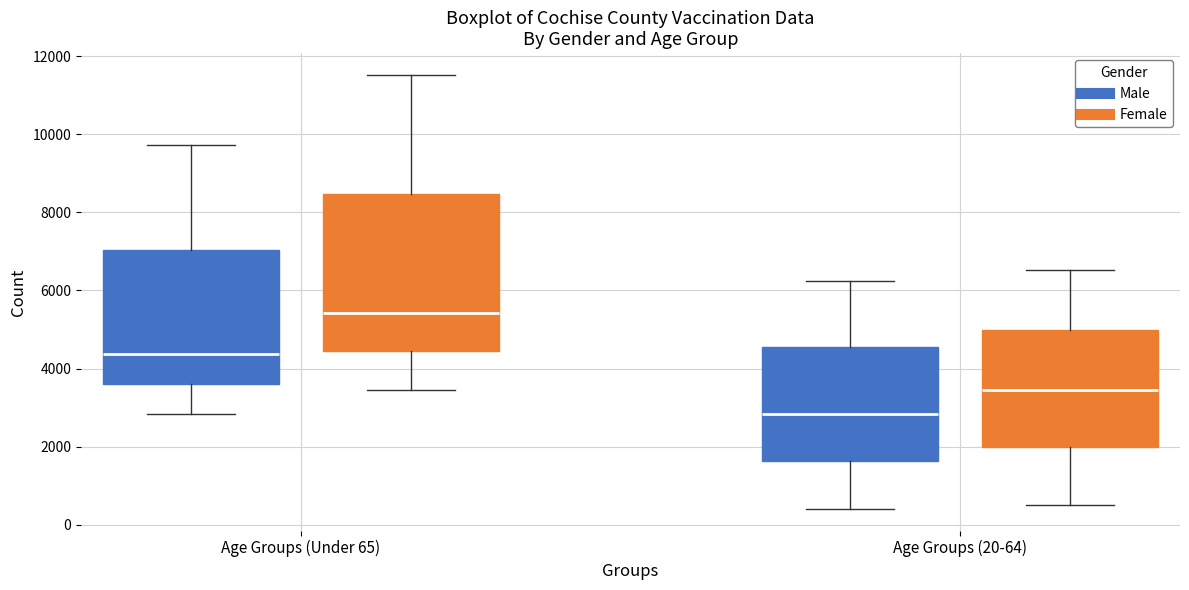

Reading left to right, read every box against the y-axis: the position of its median line, the range the box covers, and the ends of its whiskers. The values are not printed on the chart, so give them approximately, as read against the axis.

Age Groups (Under 65) (Male): median 4400, box 3600 to 7000, whiskers 2800 to 9800
Age Groups (Under 65) (Female): median 5400, box 4400 to 8400, whiskers 3400 to 11600
Age Groups (20-64) (Male): median 2800, box 1600 to 4600, whiskers 400 to 6200
Age Groups (20-64) (Female): median 3400, box 2000 to 5000, whiskers 400 to 6600